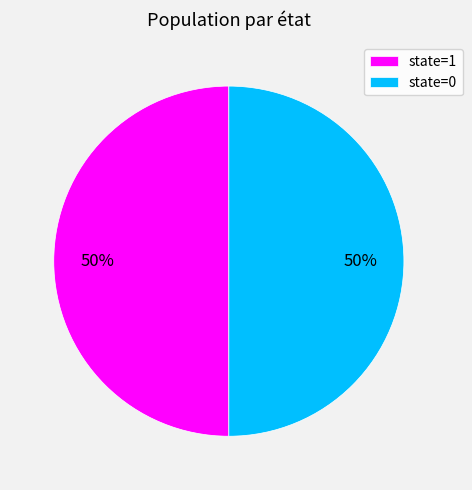

Combined, do state=1 and state=0 account for over 50%?

Yes